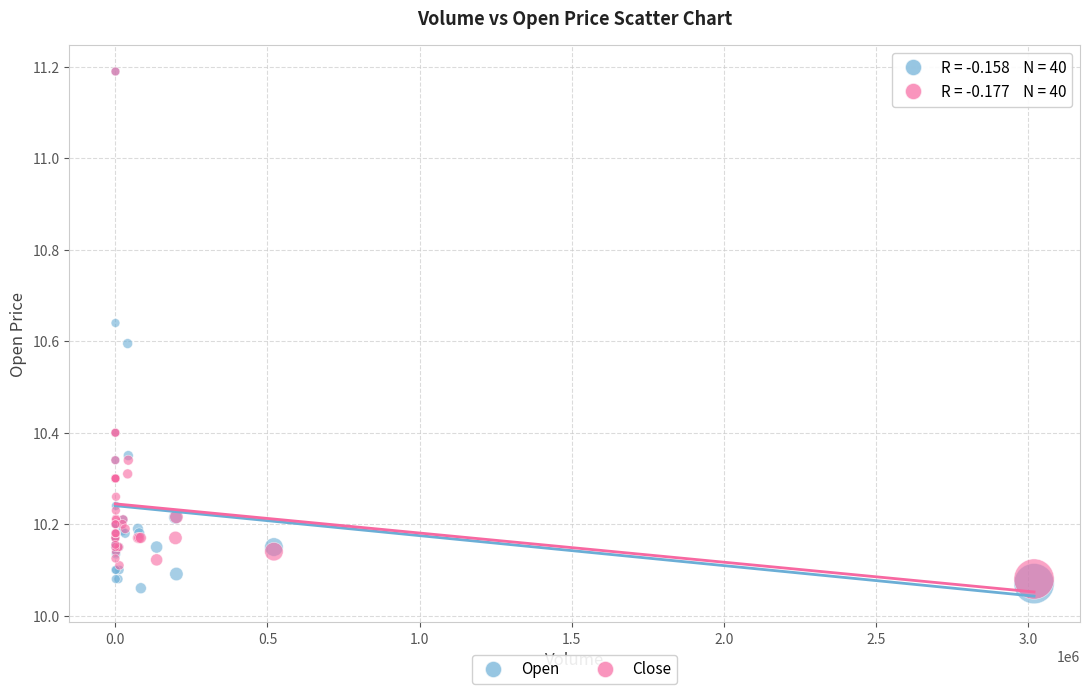

What are all the series names shown in the legend?

Open, Close